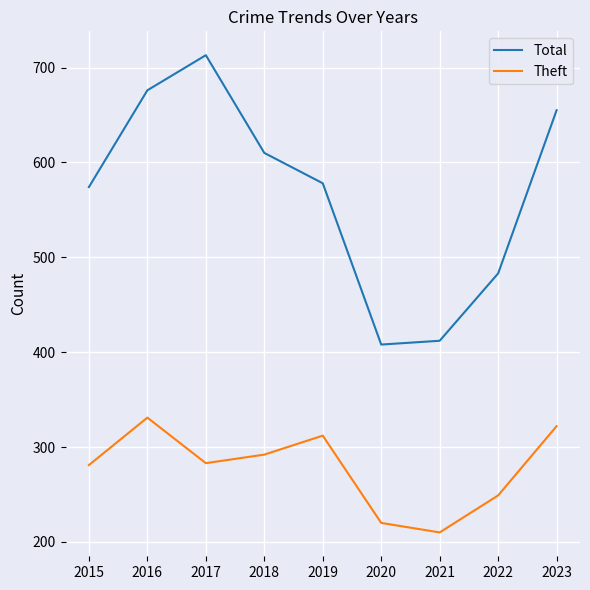

Does the chart have visible grid lines?

Yes